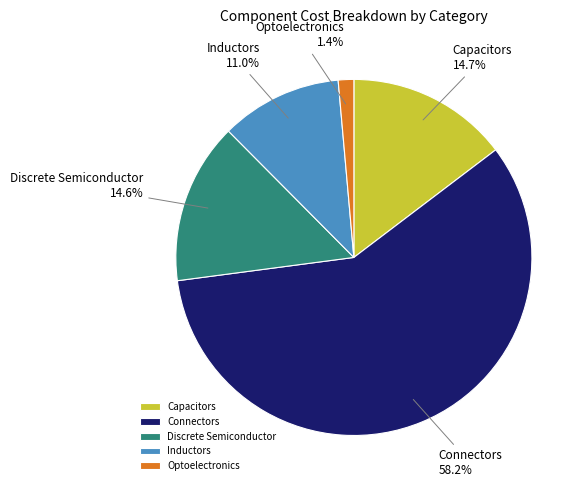

Does Optoelectronics represent more than half of the total?

No